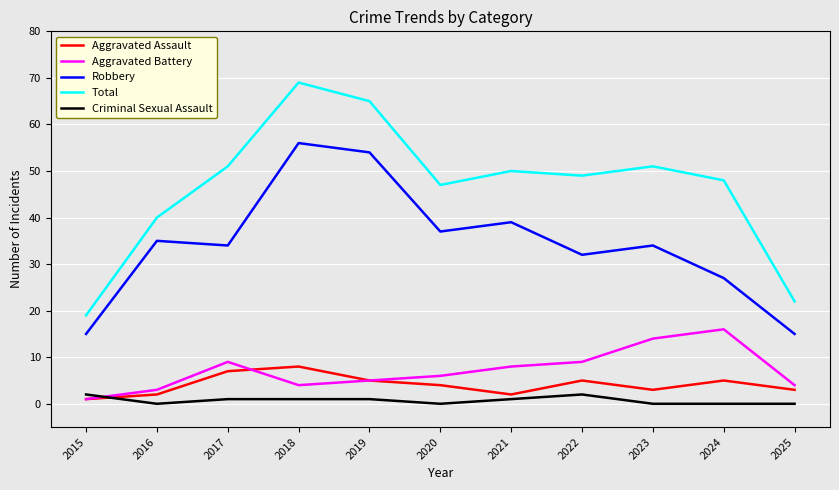

The value of Robbery at 2021 is 66. True or false?

False